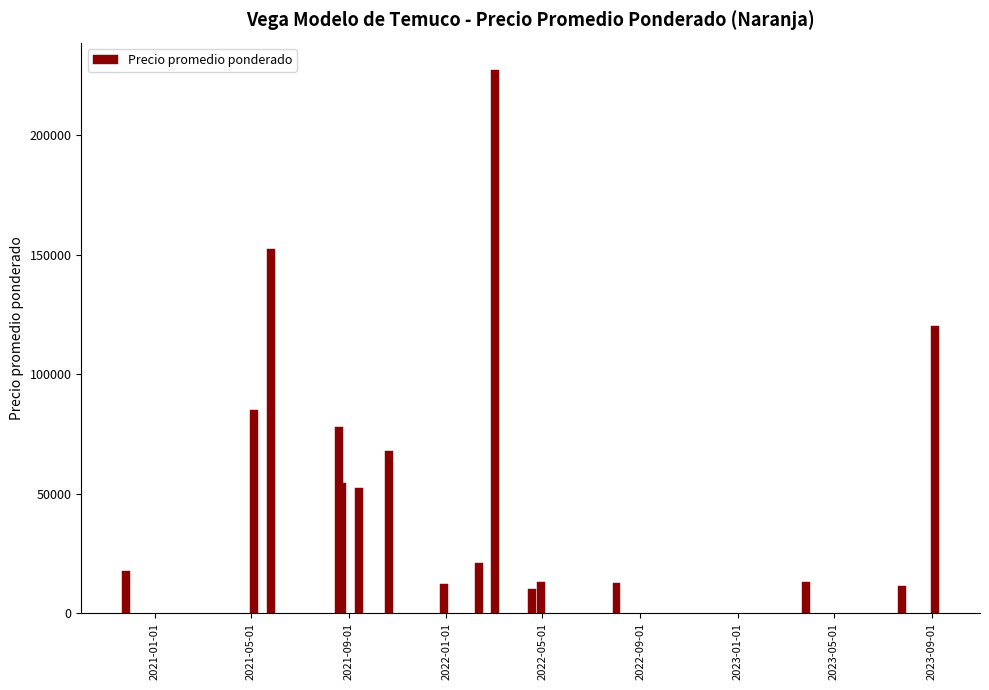

What is the minimum value shown in the chart?

10000.0